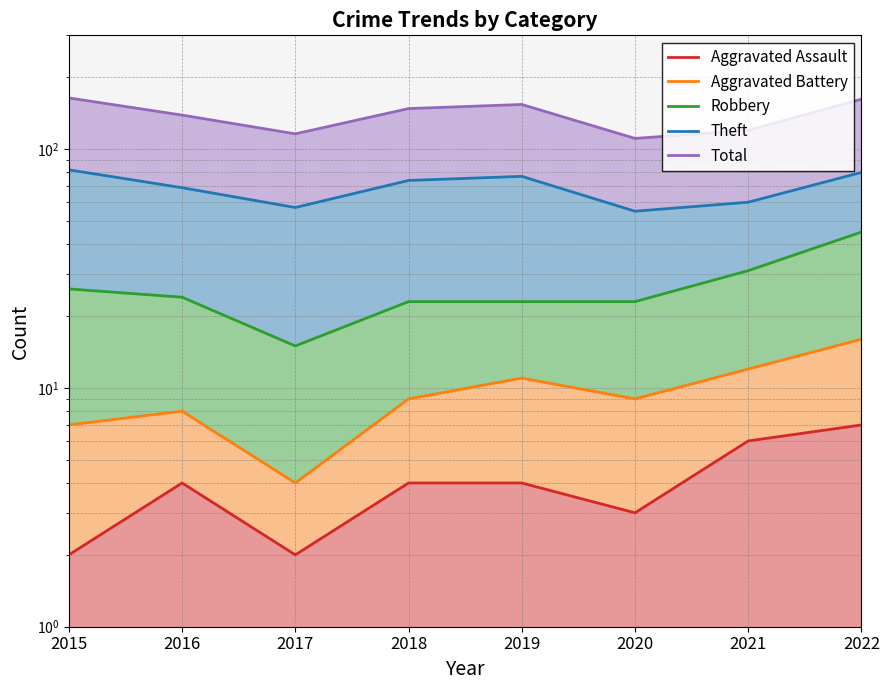

What is the maximum value for Aggravated Assault?

7